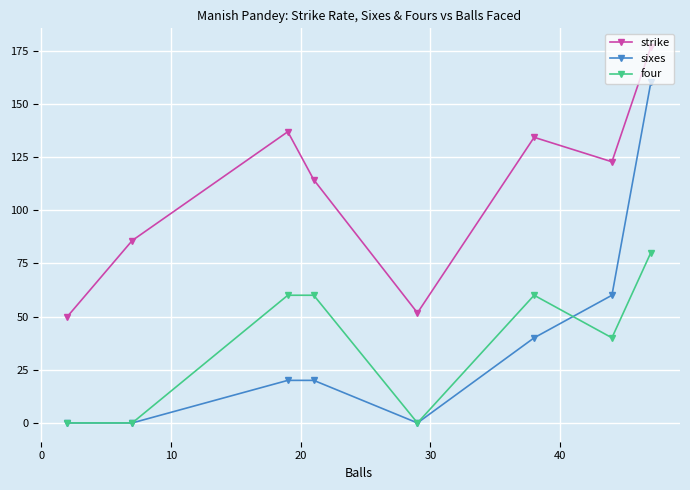

After their last crossing, which series has the higher values: sixes or four?

sixes